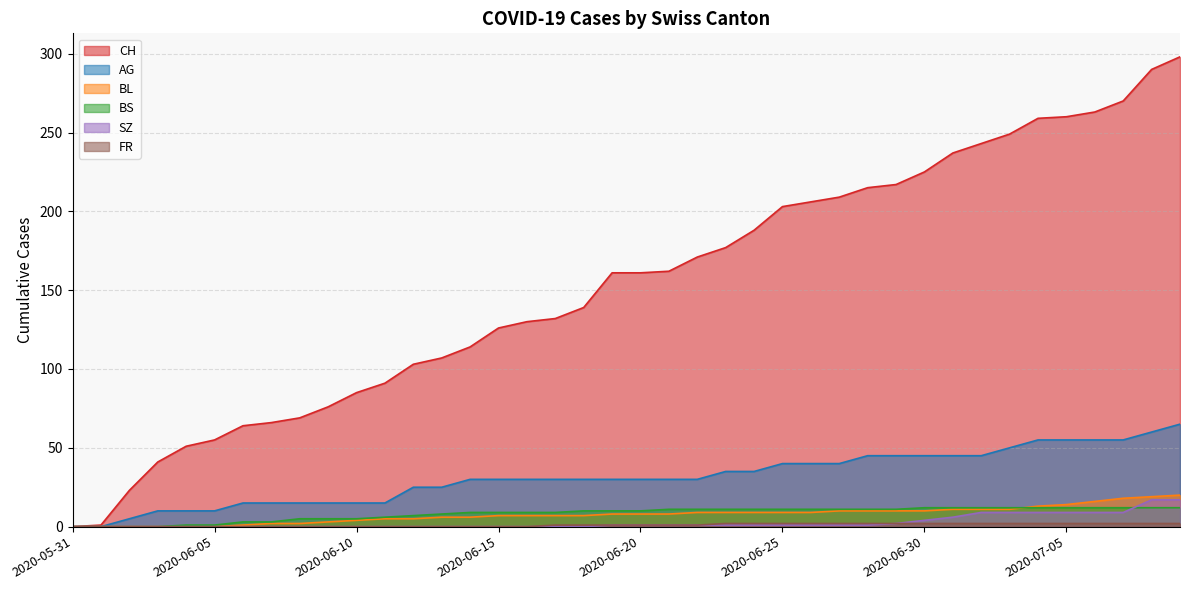

The value of CH at 2020-06-09 is 76. True or false?

True